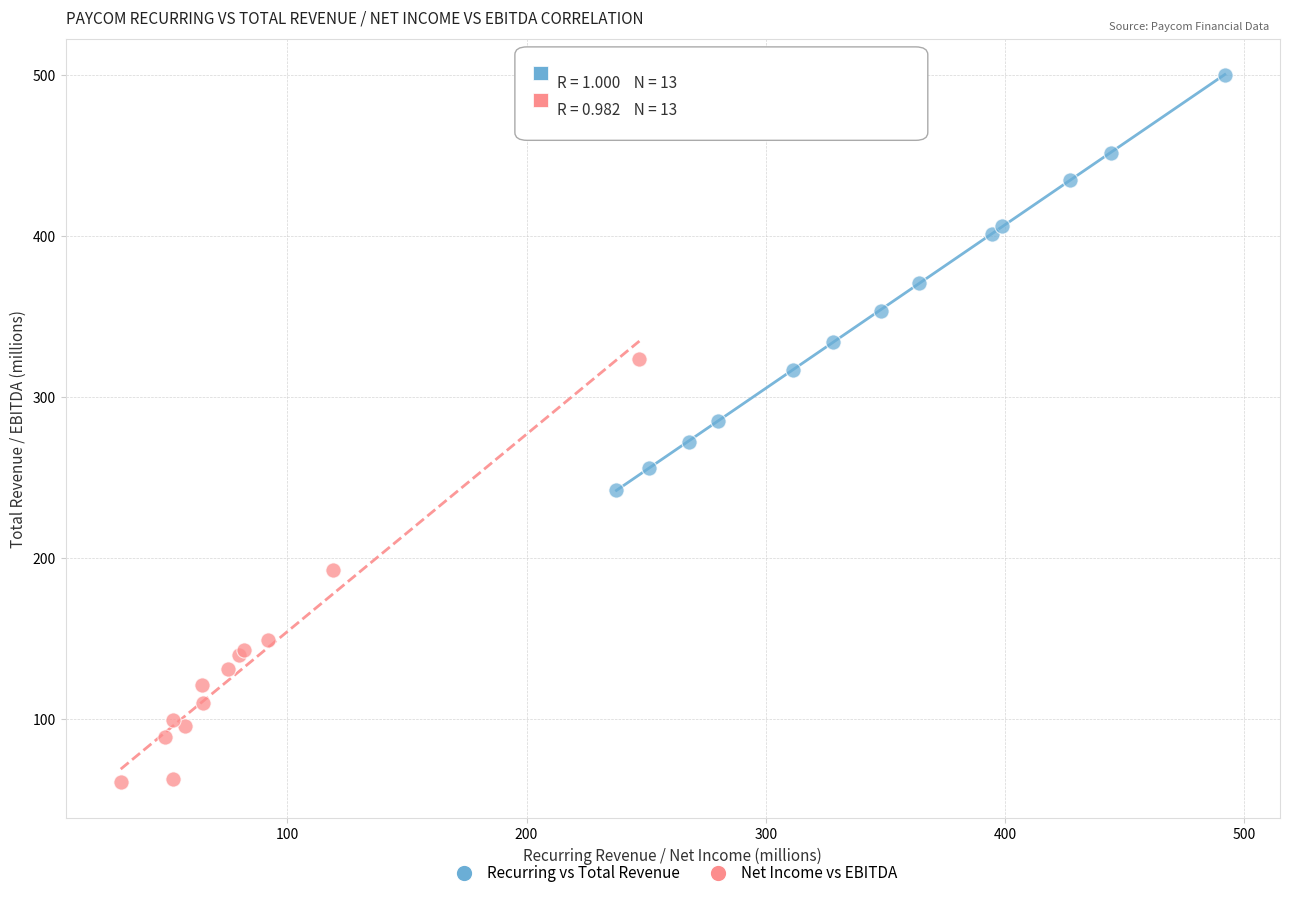

Which series reaches the maximum Y coordinate?

Recurring vs Total Revenue